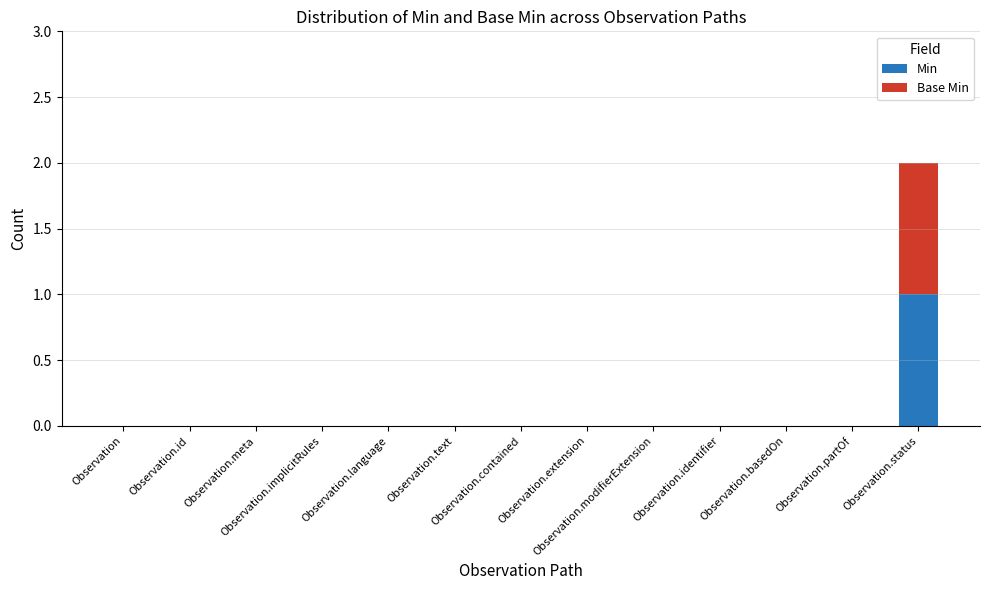

At which label does Min reach its peak?

Observation.status